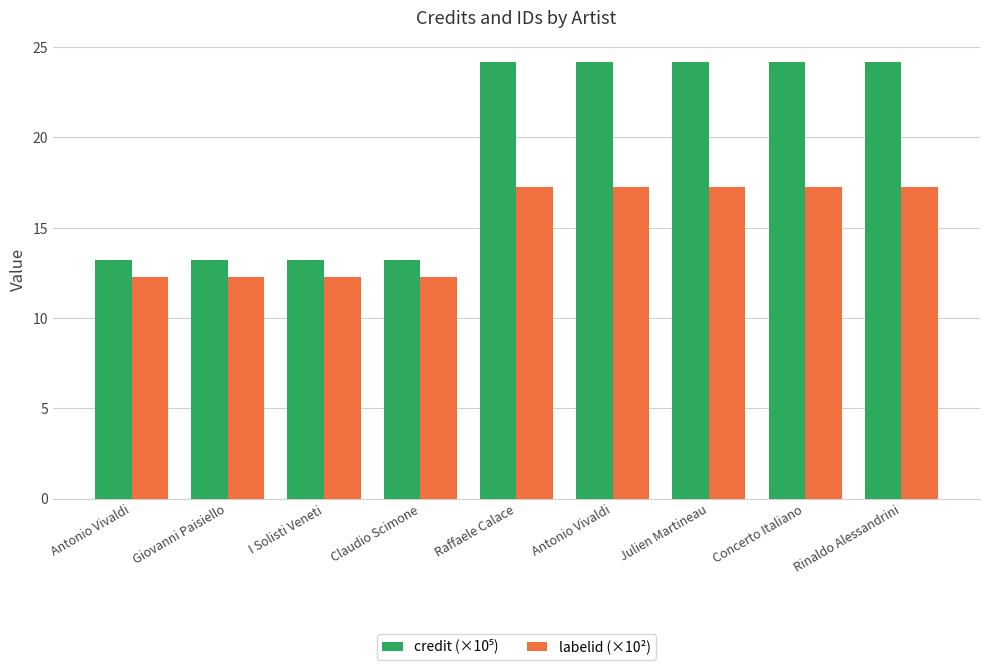

Rank the series by their maximum value, from lowest to highest.

labelid (×10²), credit (×10⁵)